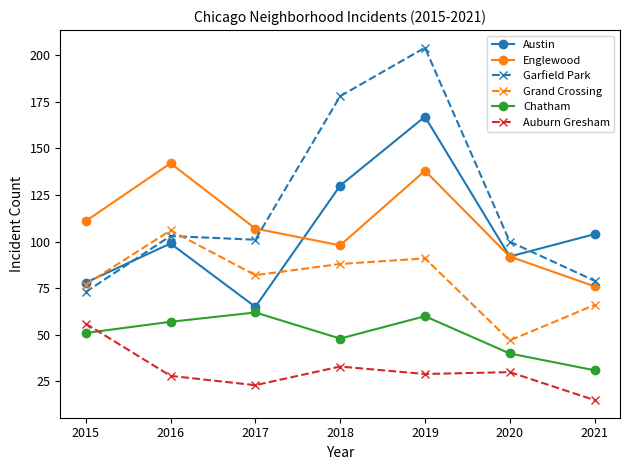

Which category has the highest value in the Englewood series?

2016